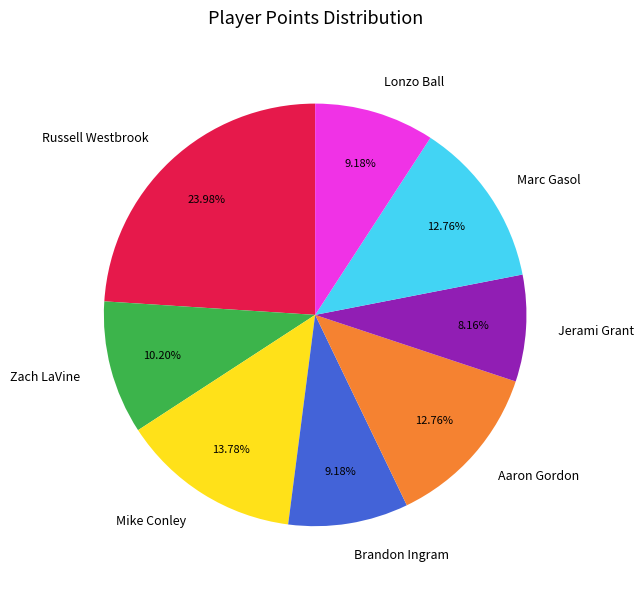

How many segments does this pie chart have?

8